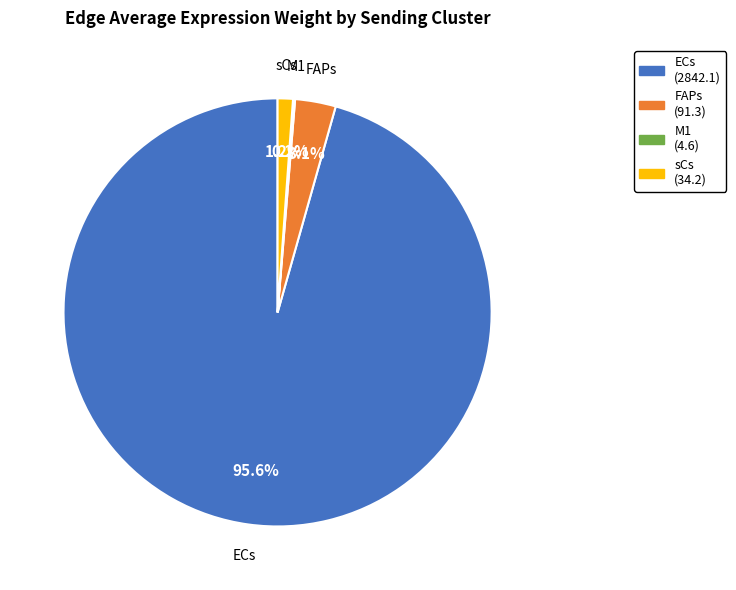

To the nearest percent, what percentage of the pie is FAPs?

3%